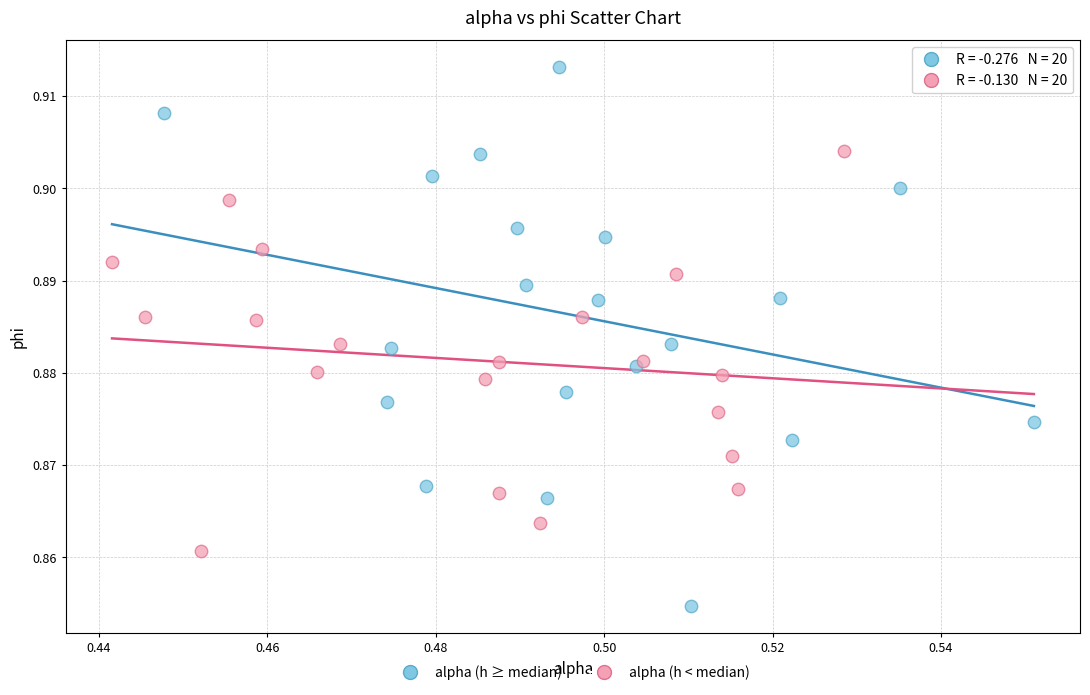

Which series contains the highest Y value?

alpha (h ≥ median)